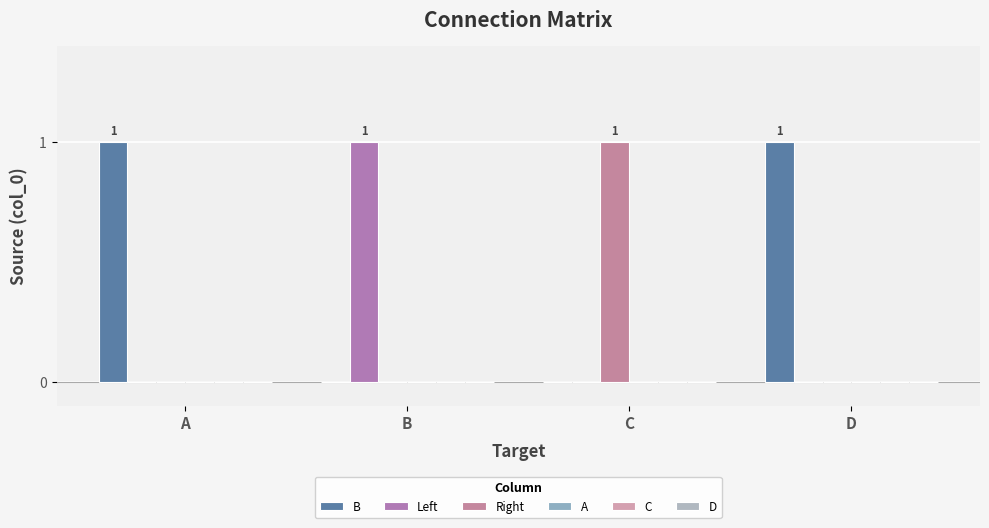

What is the difference between the highest and lowest values at D?

1